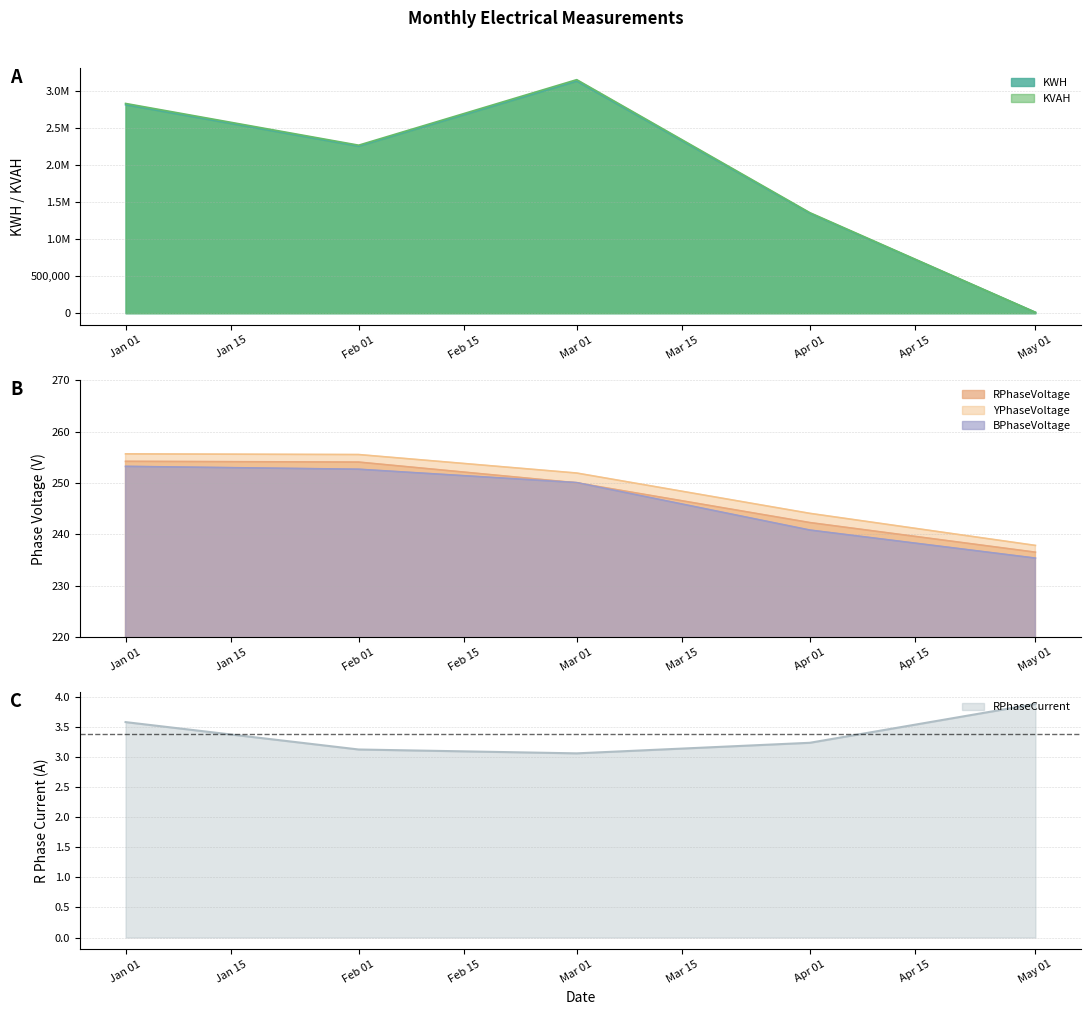

What is the value of the YPhaseVoltage point at the 2nd from the left?

255.5